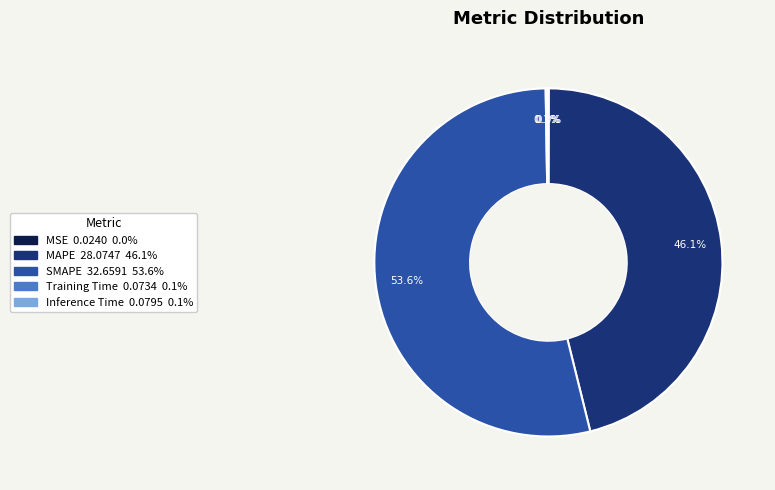

Which category has the biggest portion of the pie?

SMAPE